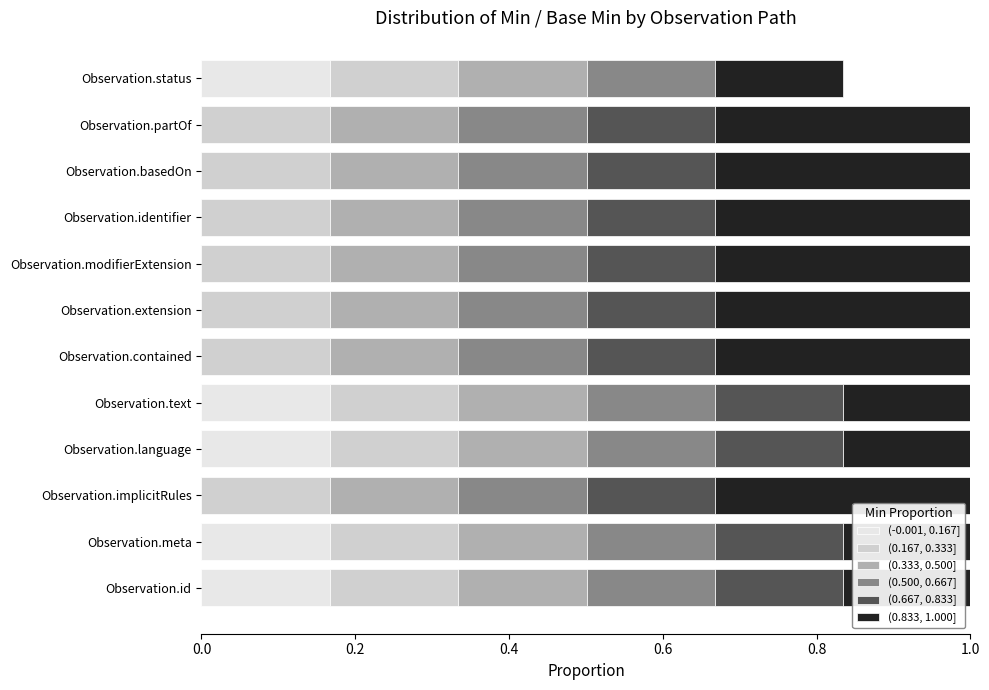

How many series are shown in this chart?

6